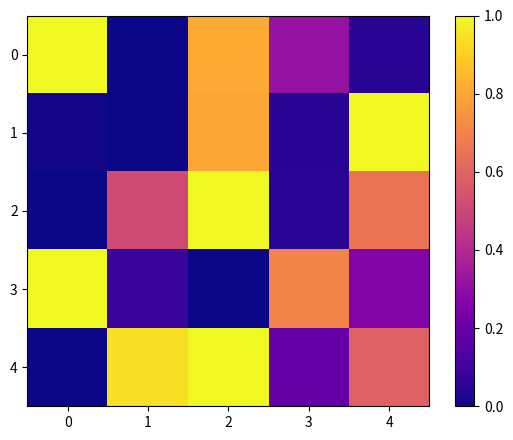

What is the total value across all series at 2?

3.6